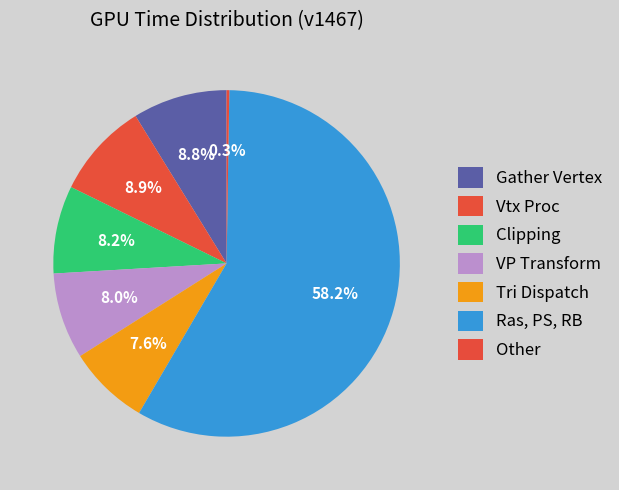

Rank the categories by value from lowest to highest.

Other, Tri Dispatch, VP Transform, Clipping, Gather Vertex, Vtx Proc, Ras, PS, RB